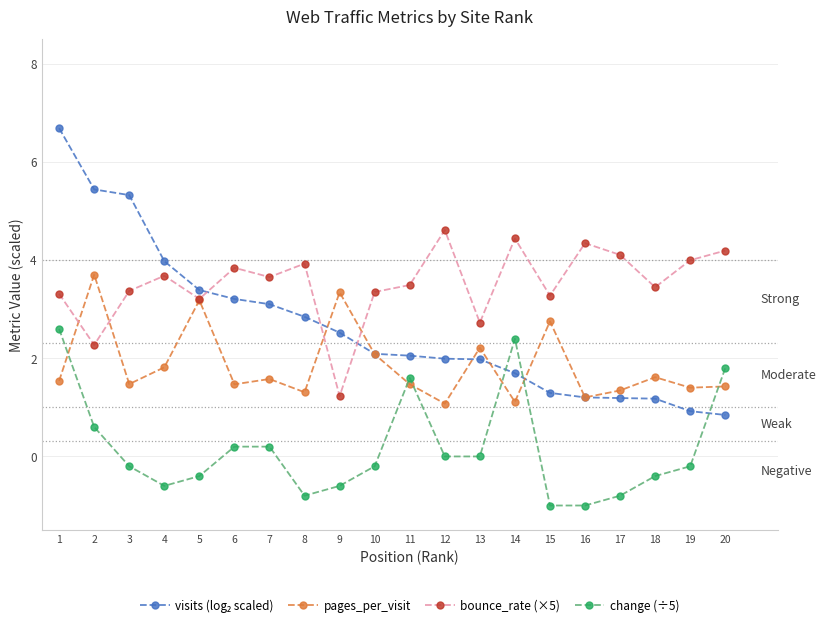

At how many categories does at least one series exceed 2?

20